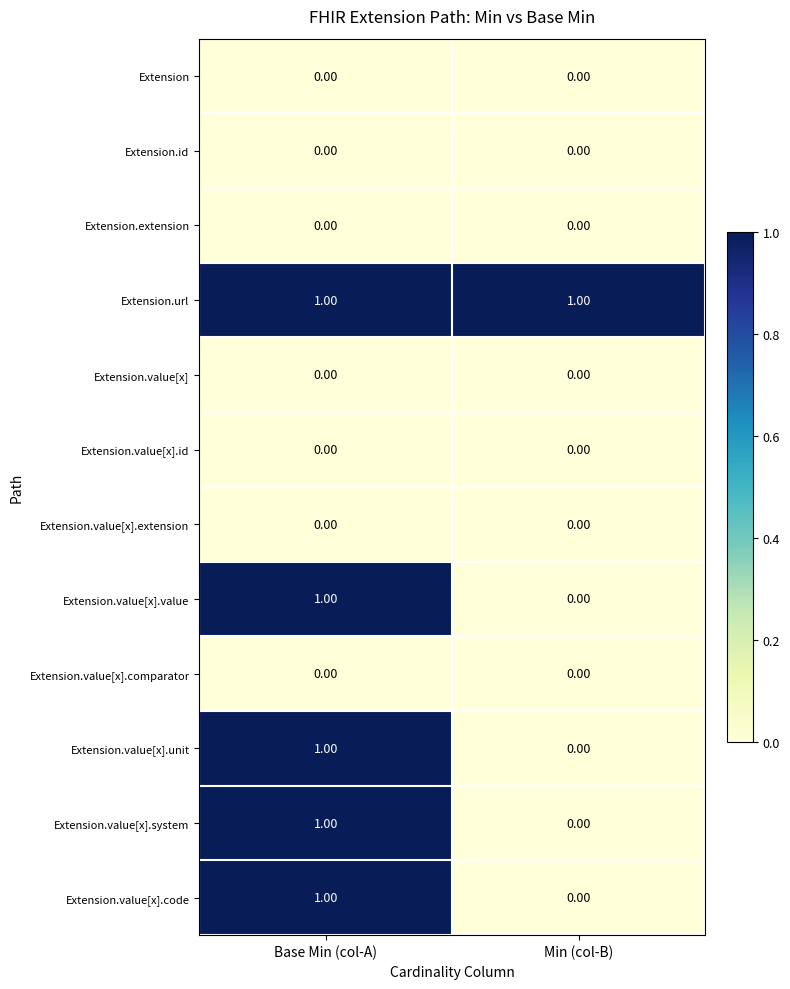

At which category is the sum across all series the highest?

Base Min (col-A)